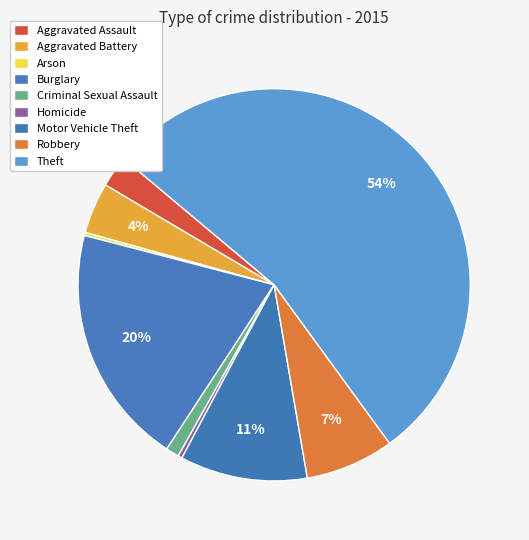

How many segments does this pie chart have?

9